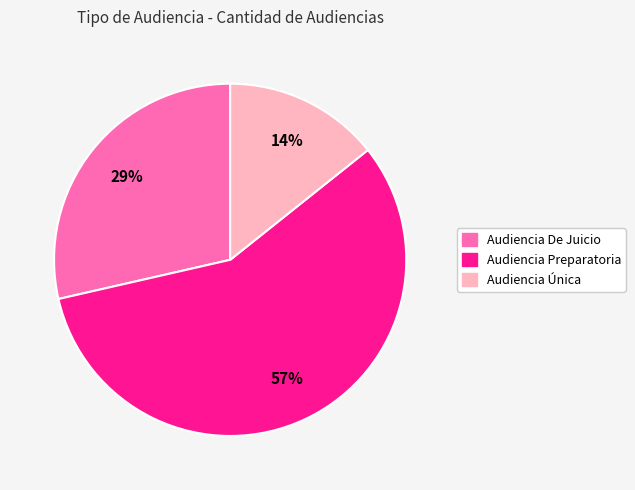

To the nearest percent, what is the difference between the Audiencia Única and Audiencia Preparatoria slice percentages?

43%